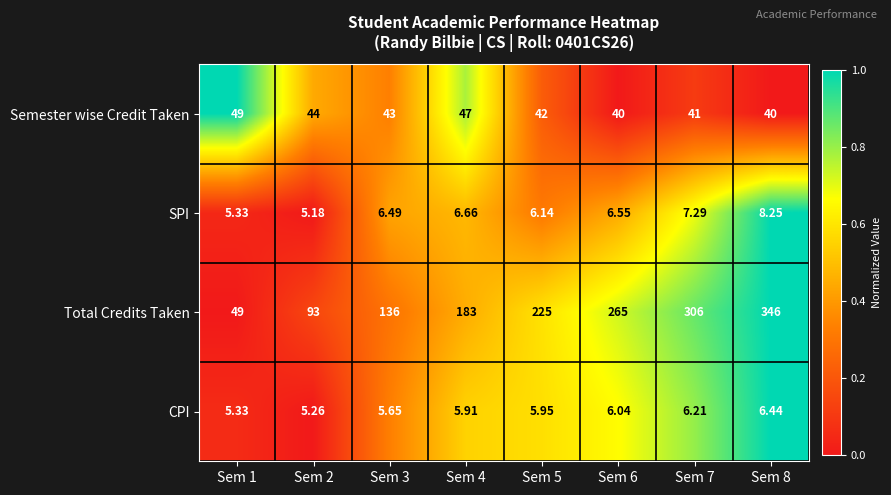

How many categories are shown in the chart?

8